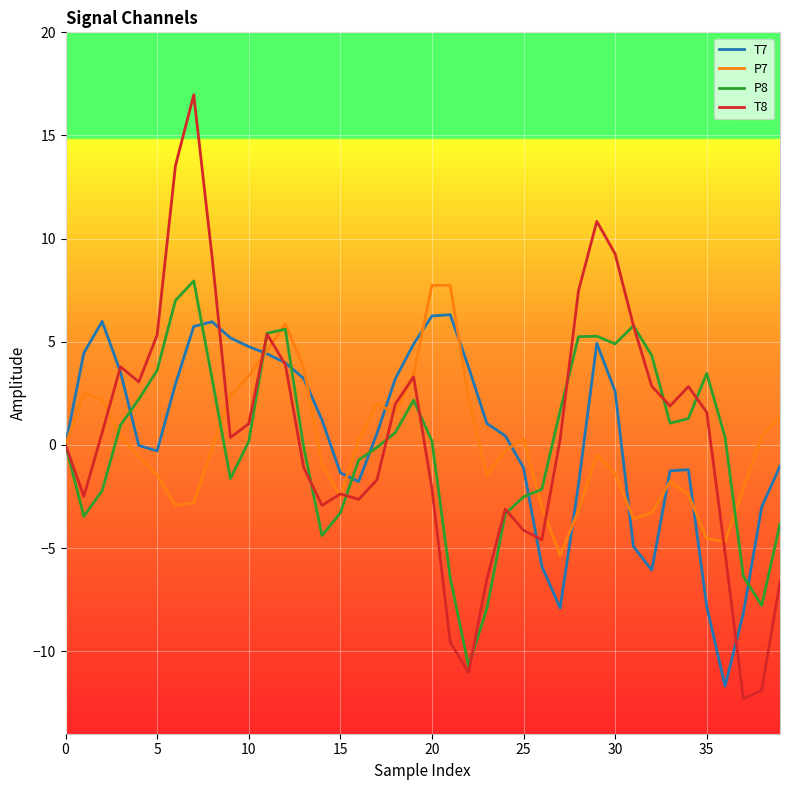

After their last crossing, which series has the higher values: P8 or T8?

P8